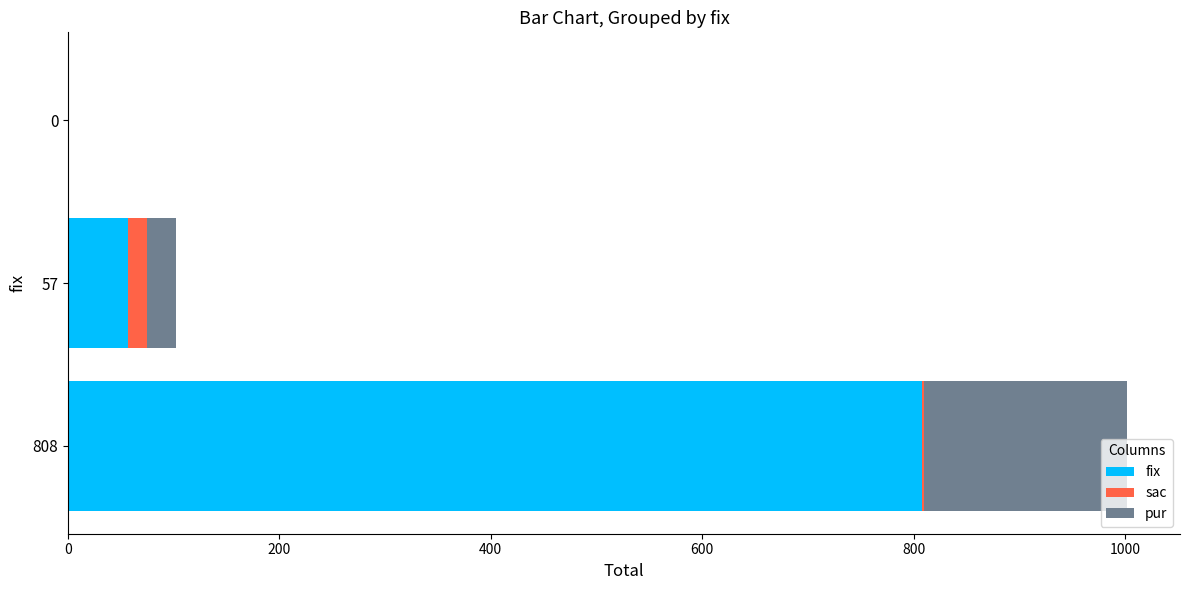

At which category is the sum across all series the highest?

808